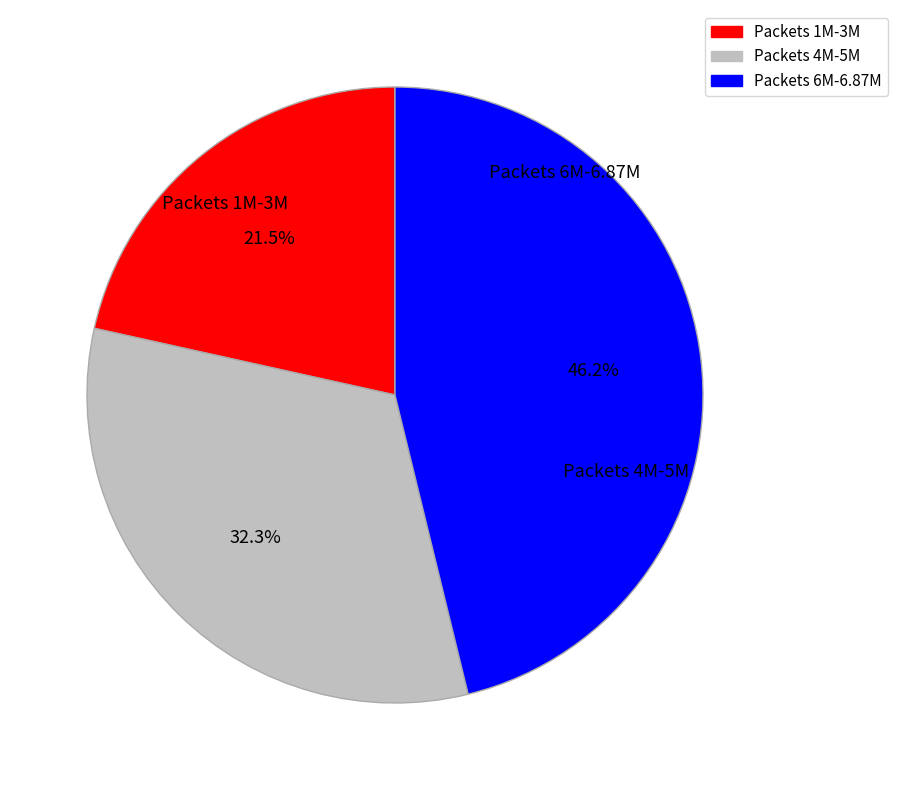

To the nearest percent, what is the average slice percentage?

33%